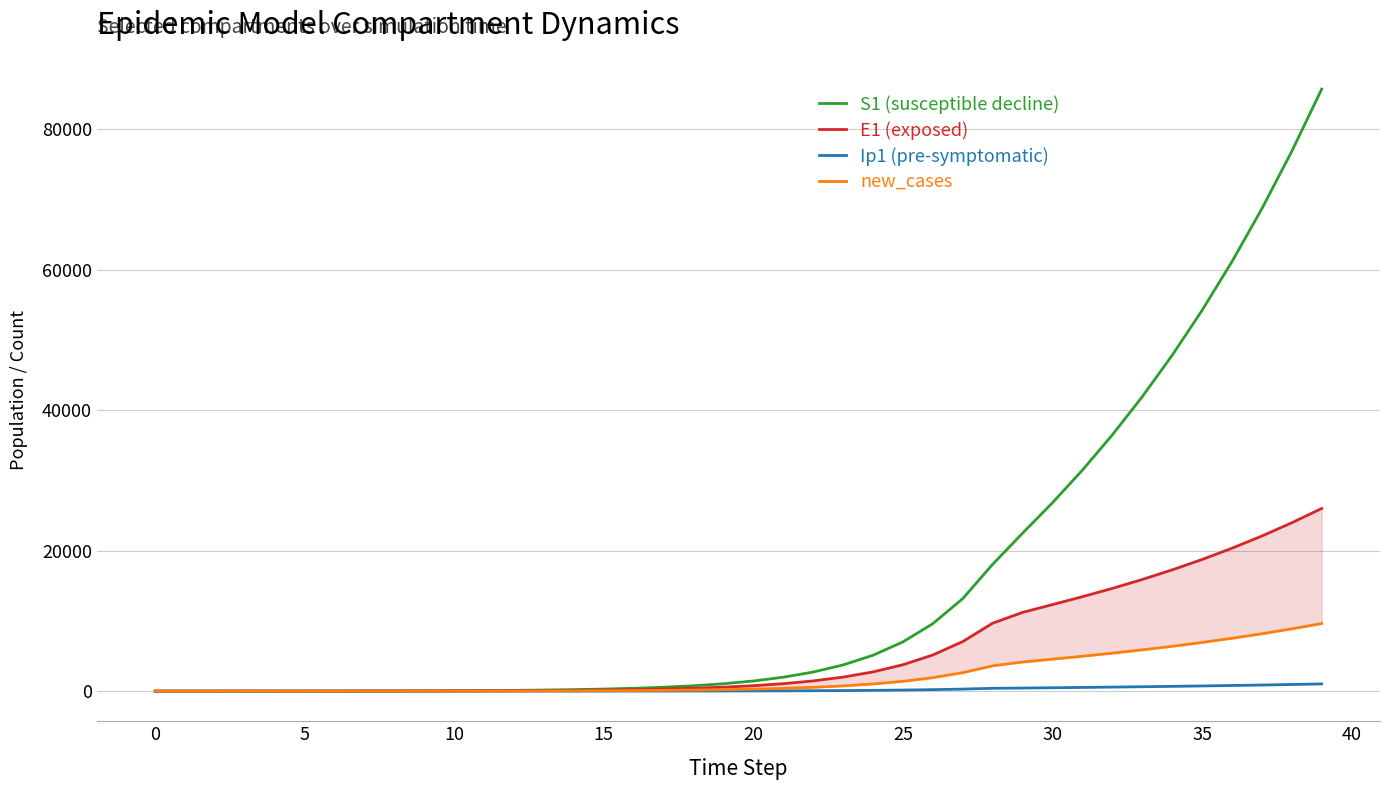

True or false: Ip1 (pre-symptomatic) has more than 2 points higher than both neighbors.

False